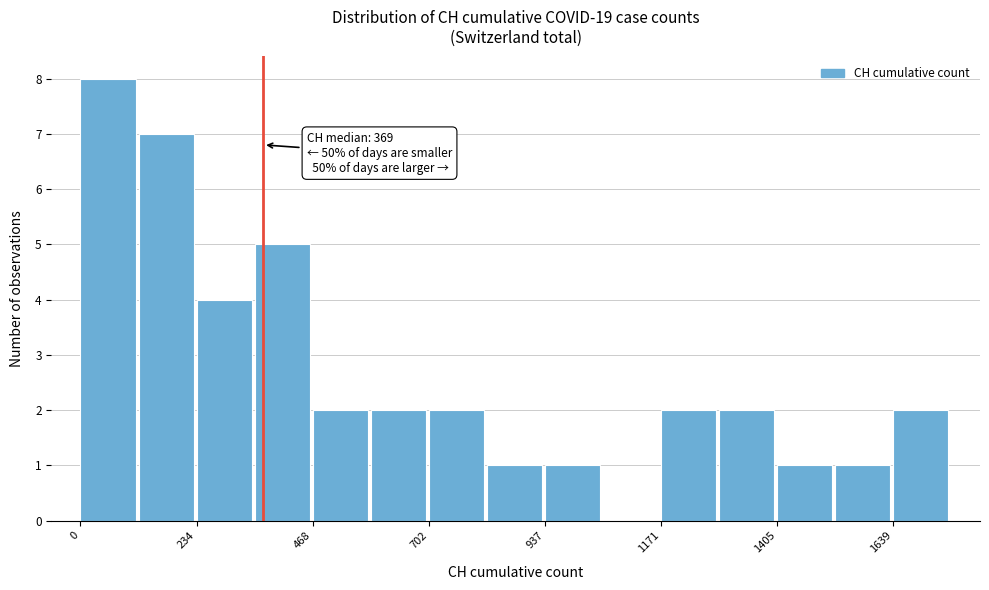

Around what value on the x-axis is the tallest bar? Give the approximate position of its centre, as read against the axis.

50